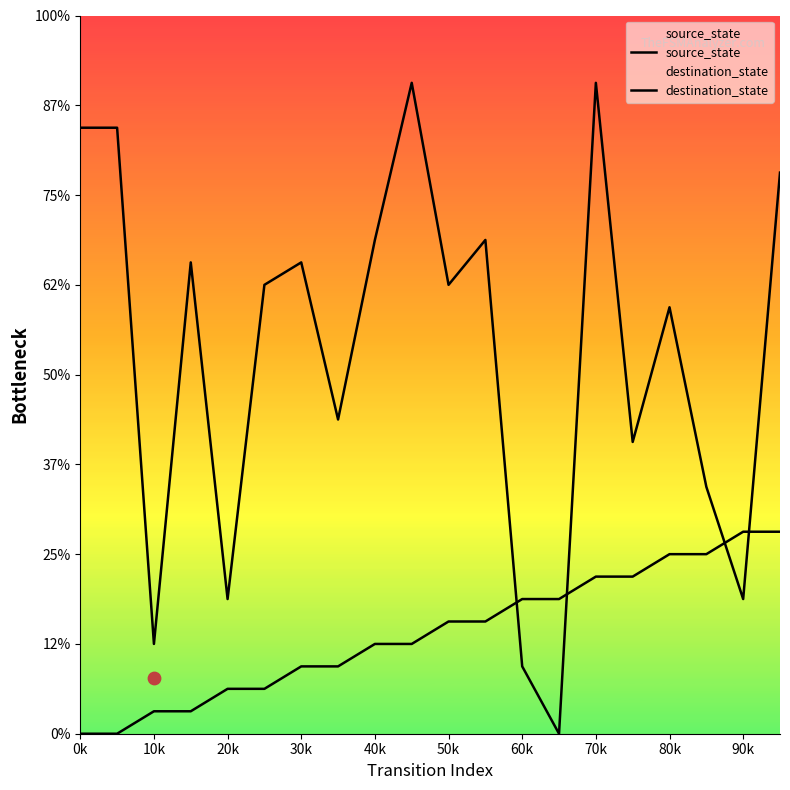

Which series contains the highest Y value?

destination_state